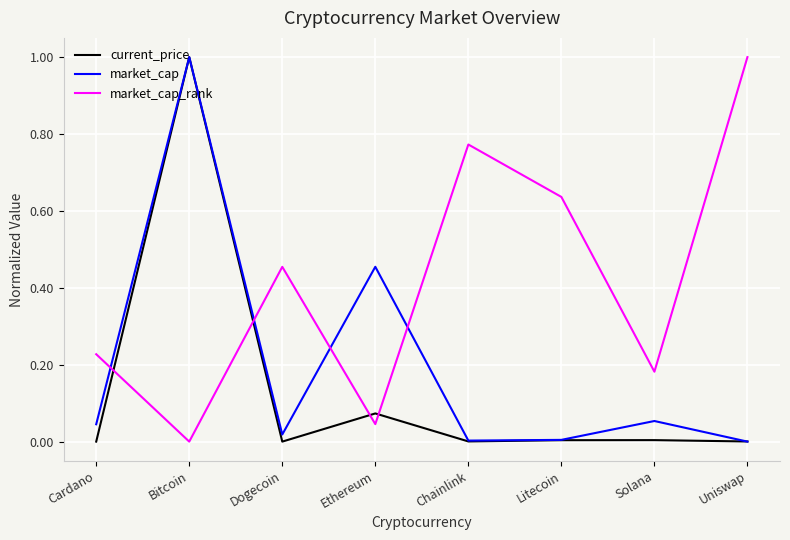

How many lines are shown in the chart?

3